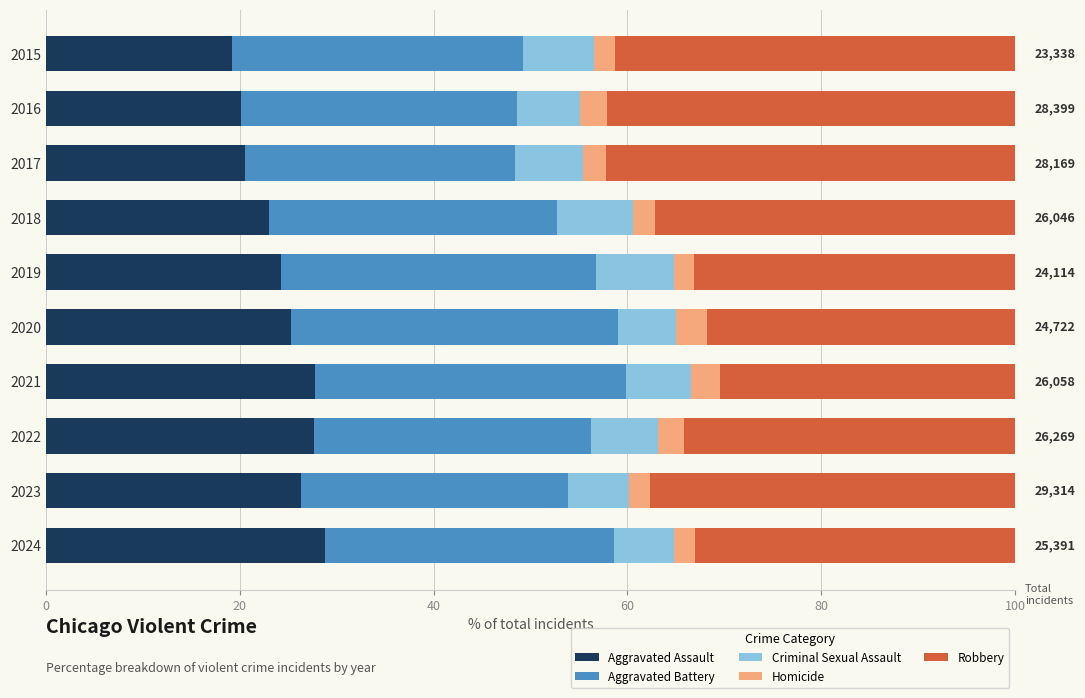

What is the maximum value for Aggravated Assault?

28.8